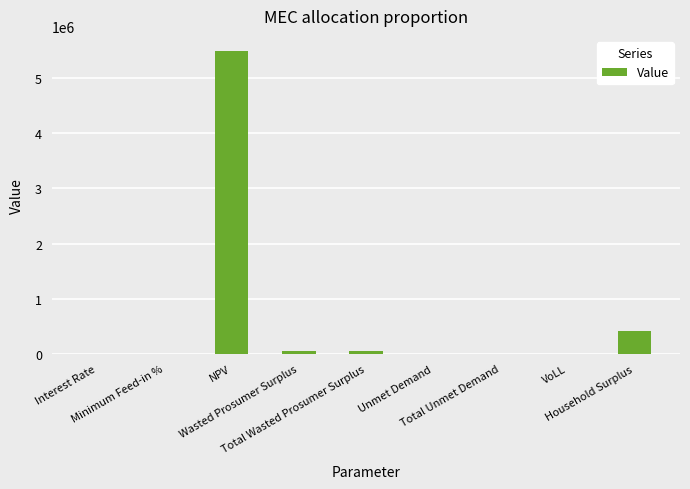

What is the sum of all values?

5998164.0